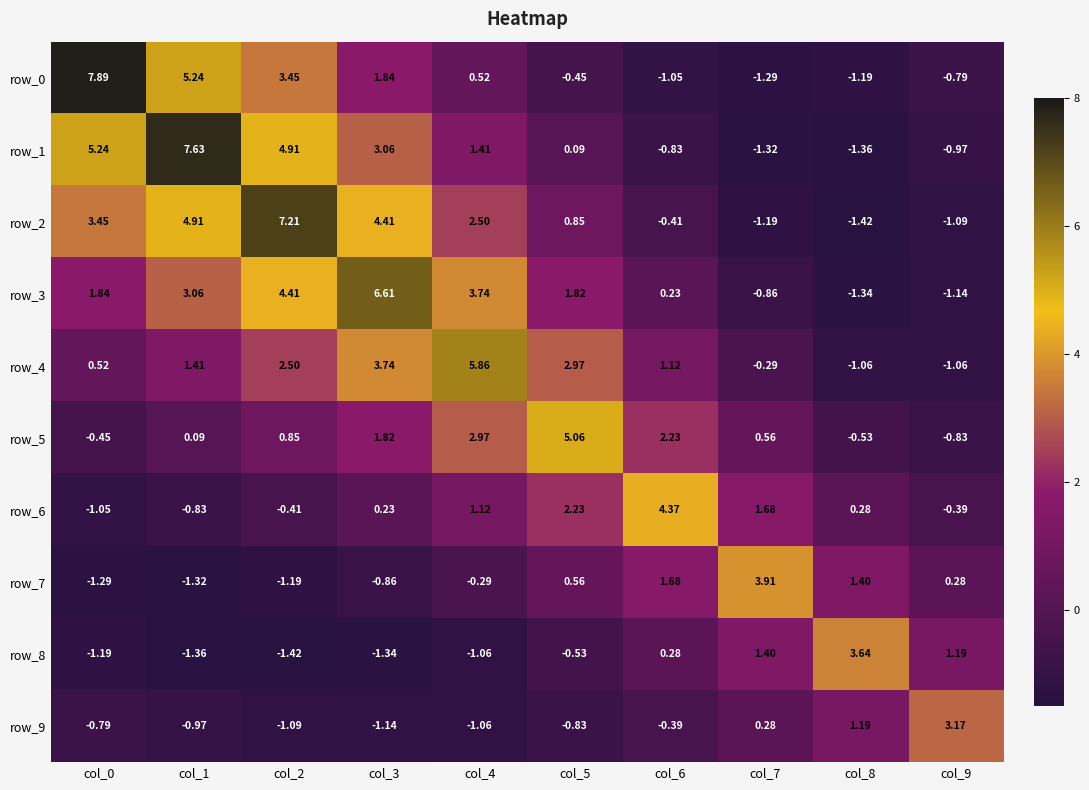

Which category has the lowest value in the row_8 series?

col_2